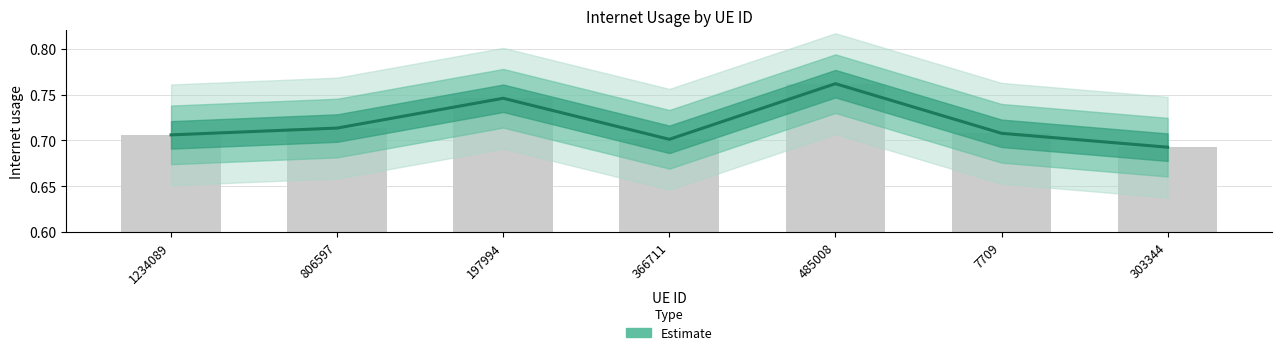

Reading right to left, extract all data points from this chart.

303344=0.7	7709=0.7	485008=0.8	366711=0.7	197994=0.7	806597=0.7	1234089=0.7